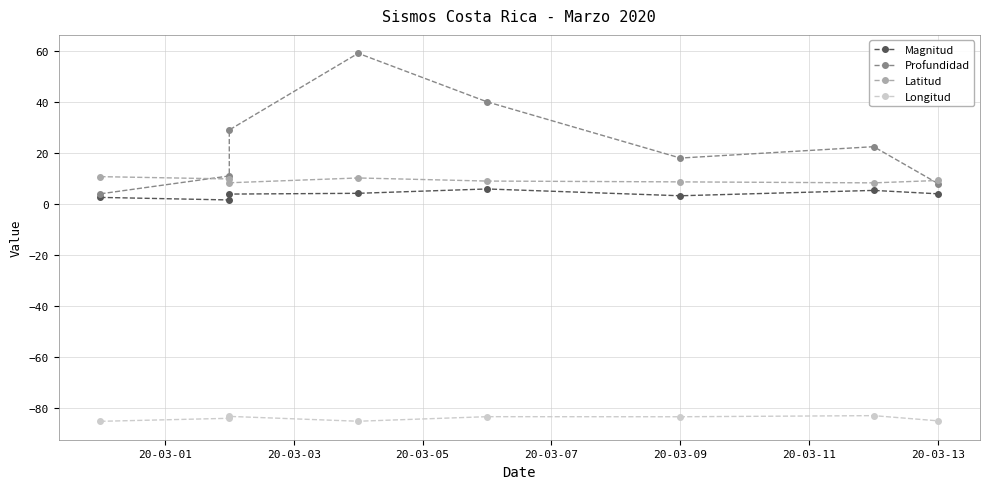

What are all the series names shown in the legend?

Magnitud, Profundidad, Latitud, Longitud